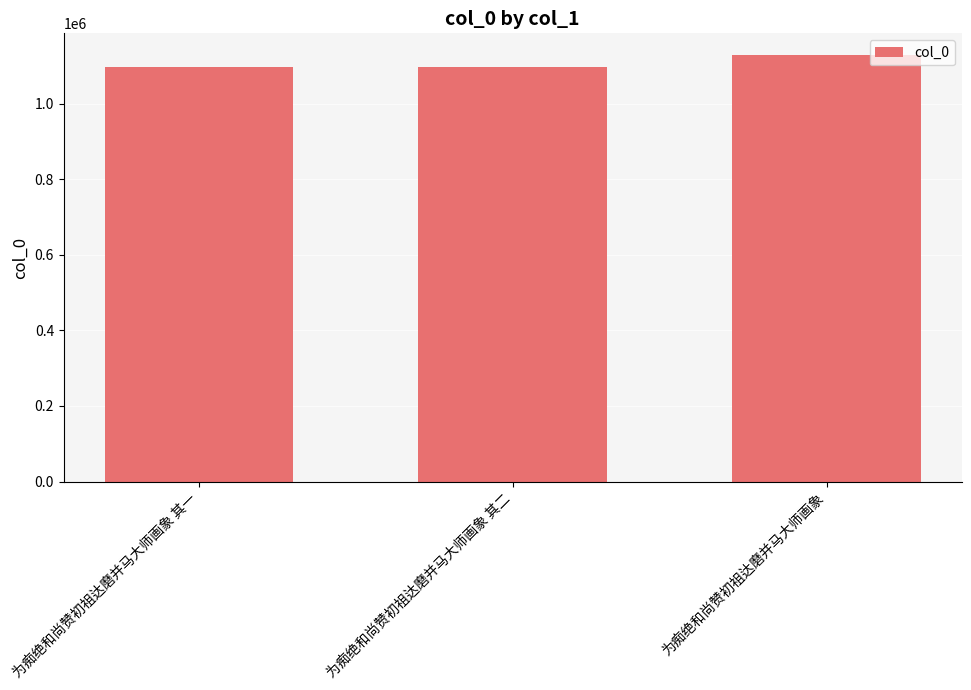

What value does the data have at 为痴绝和尚赞初祖达磨并马大师画象 其二?

1096848